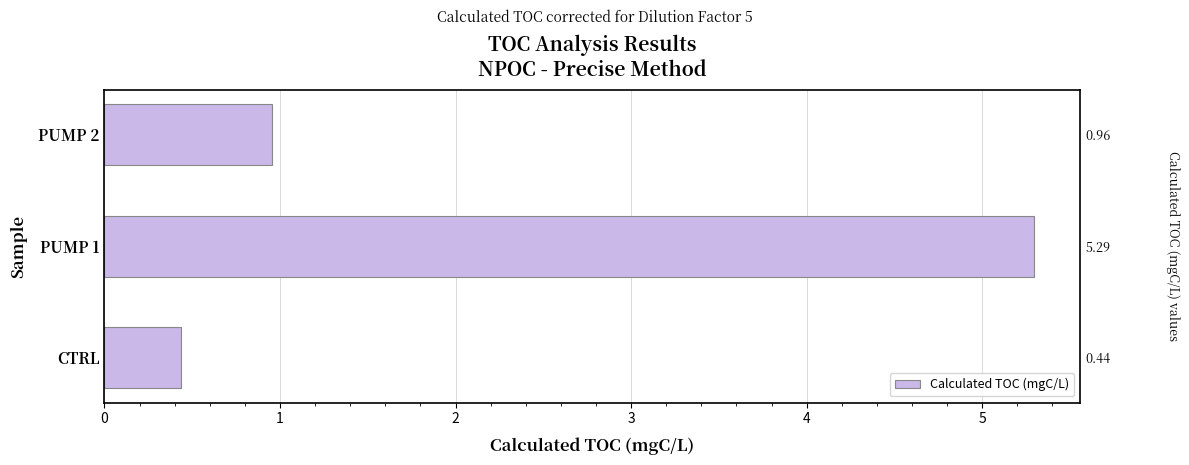

What value does the data have at 0?

0.4